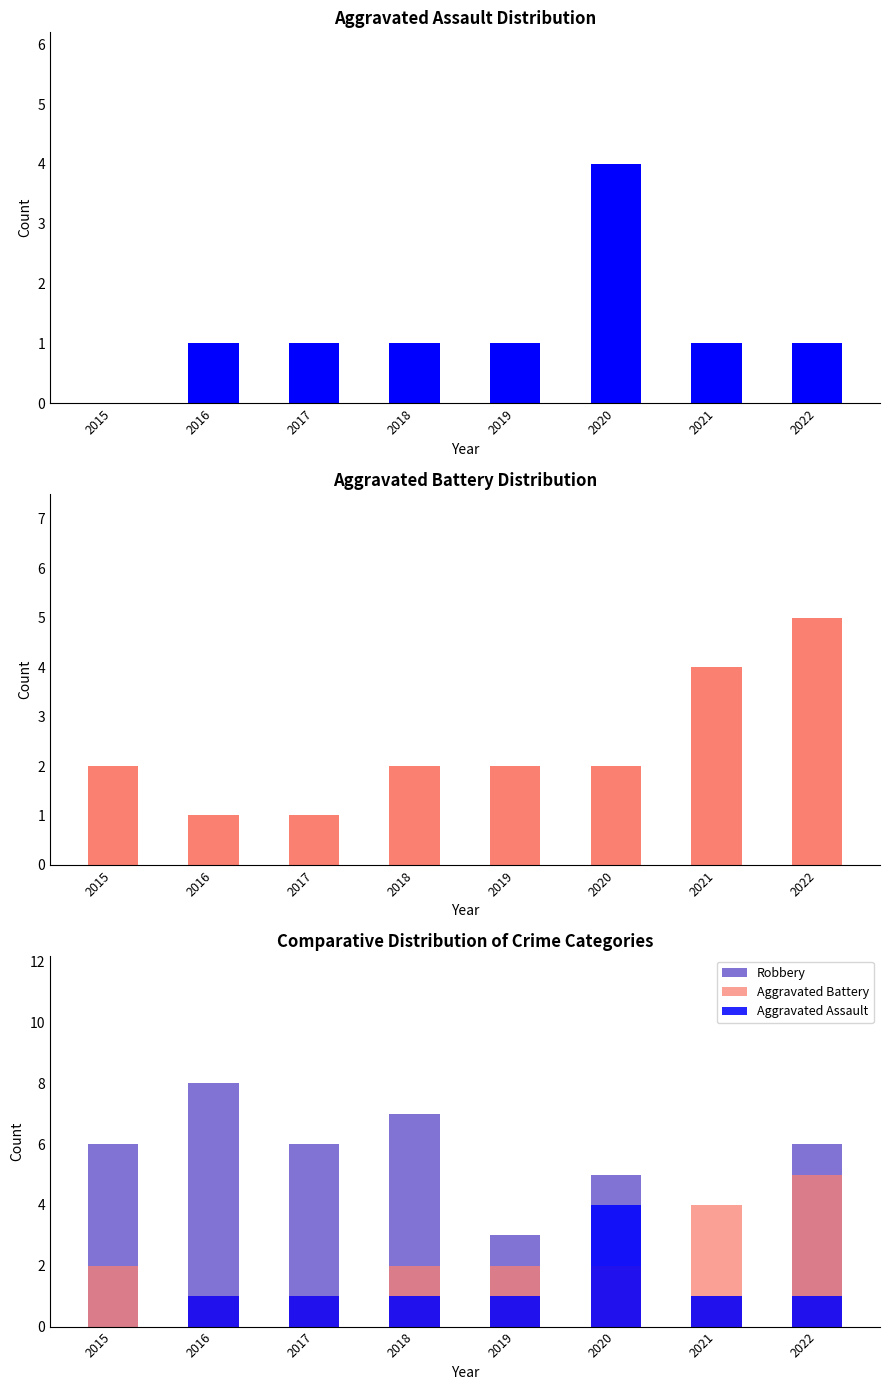

What is the difference between the maximum and minimum values in the Aggravated Assault series?

4